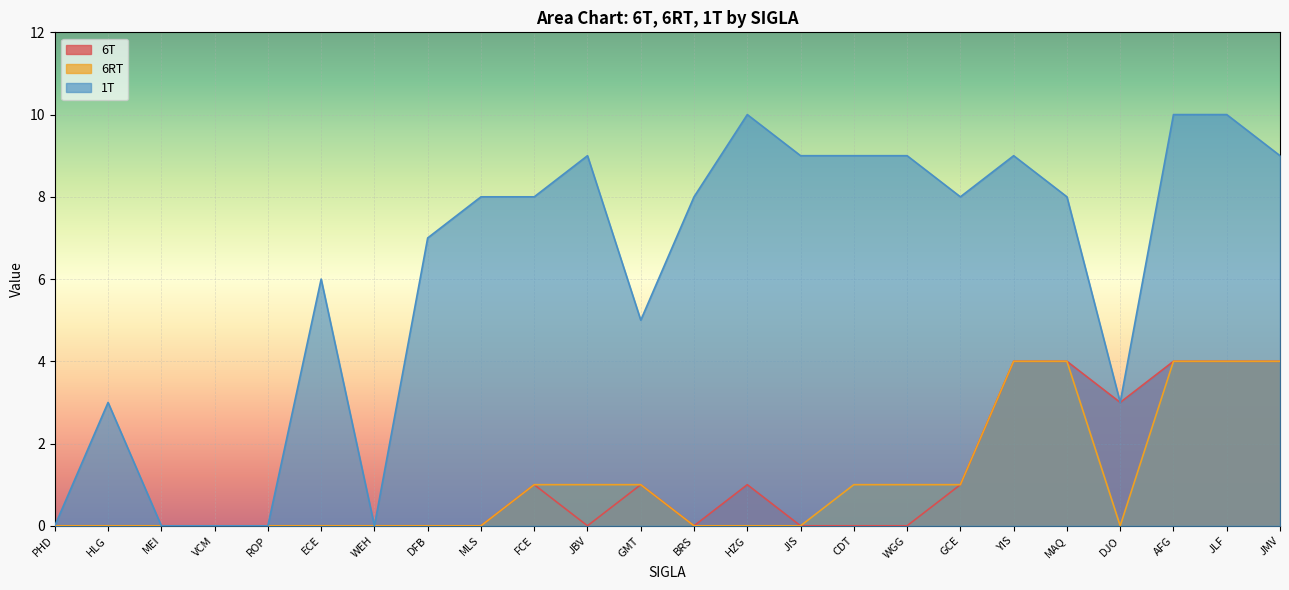

Reading left to right, what are all the values shown in this chart?

6T: 0	0	0	0	0	0	0	0	0	1	0	1	0	1	0	0	0	1	4	4	3	4	4	4
6RT: 0	0	0	0	0	0	0	0	0	1	1	1	0	0	0	1	1	1	4	4	0	4	4	4
1T: 0	3	0	0	0	6	0	7	8	8	9	5	8	10	9	9	9	8	9	8	3	10	10	9